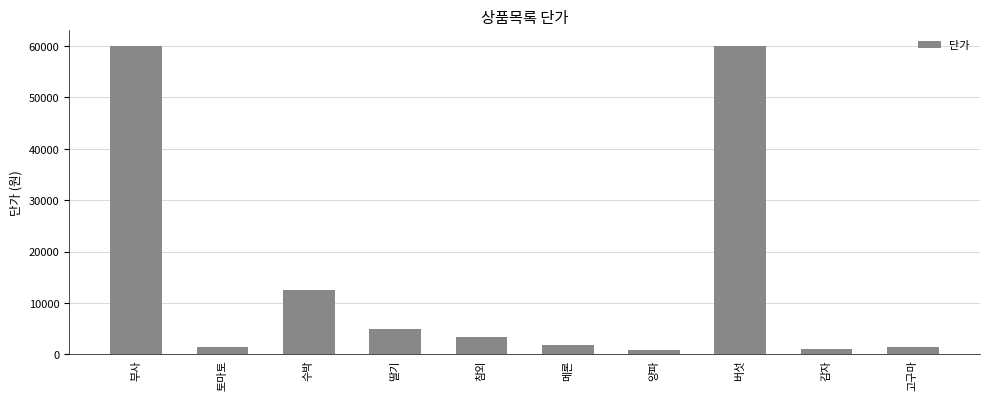

What is the difference between the values at 고구마 and 부사?

58620